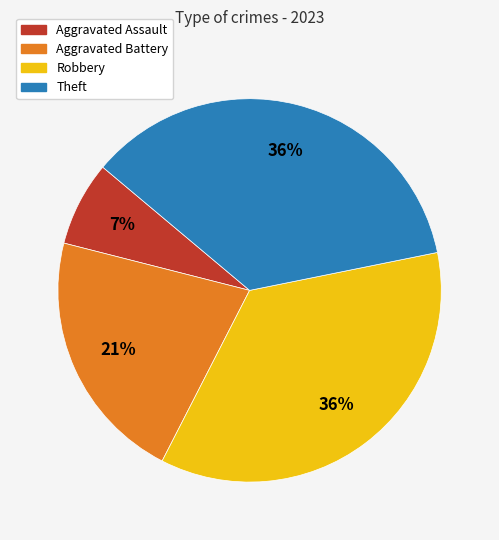

Which category has the smallest portion of the pie?

Aggravated Assault